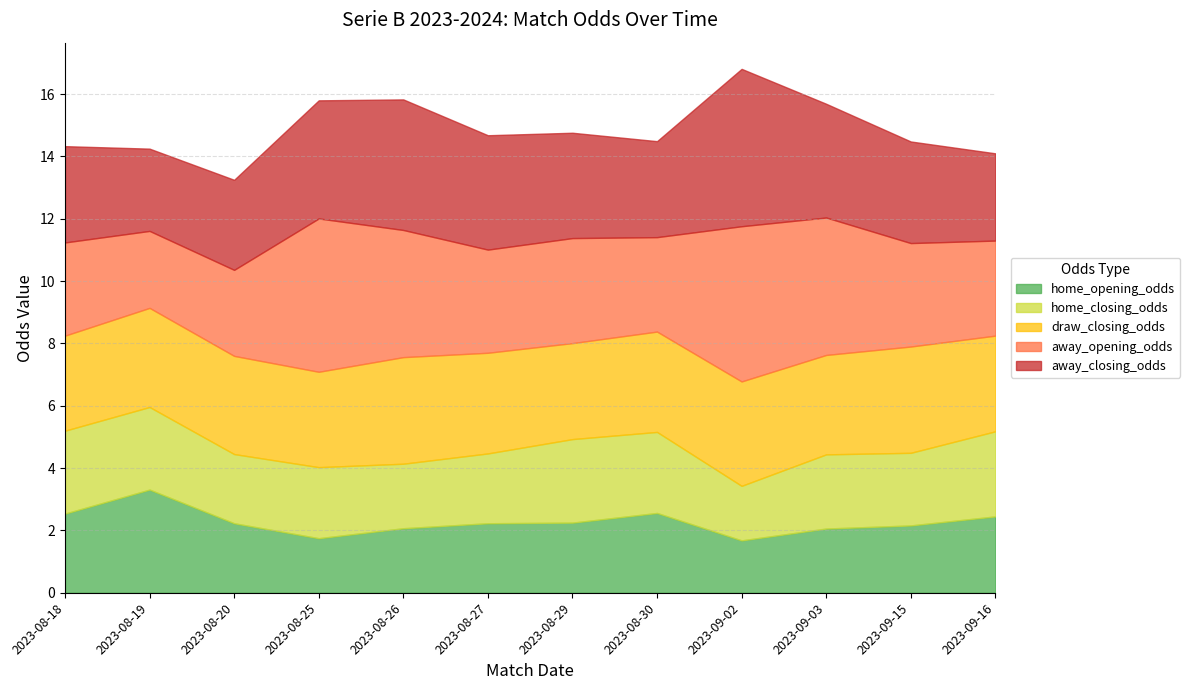

Is the value of away_closing_odds at 2023-08-18 greater than the value of away_opening_odds at 2023-09-16?

Yes